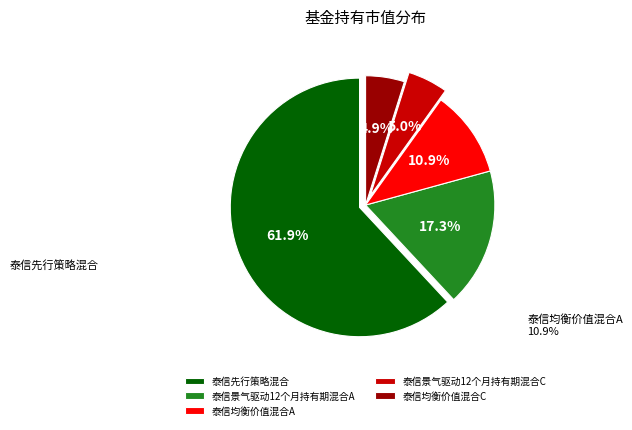

Is 泰信均衡价值混合A the majority of the pie?

No